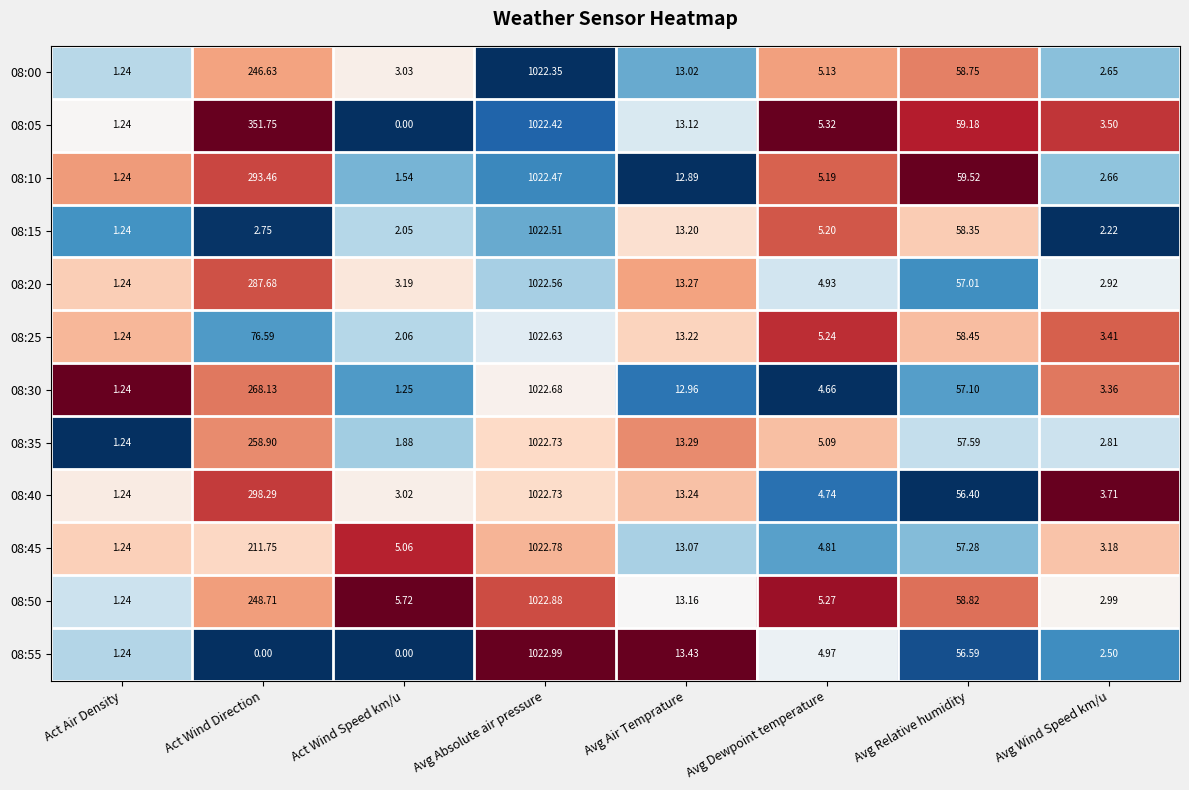

Where does the 08:45 series first go above 13?

Act Wind Direction